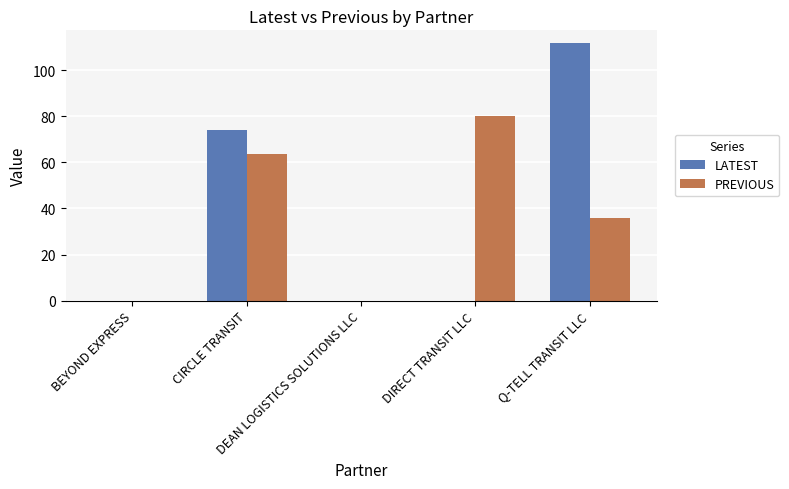

What is the sum of all PREVIOUS values?

179.7